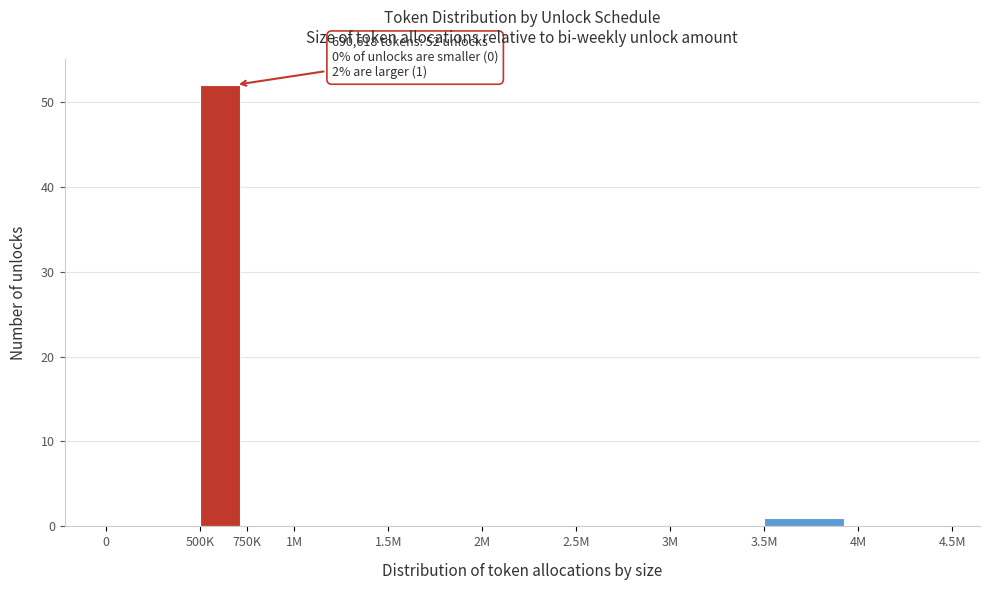

Reading right to left, extract all data points from this chart.

4M=0	3.5M=1	3M=0	2.5M=0	2M=0	1.5M=0	1M=0	750K=0	500K=52	0=0